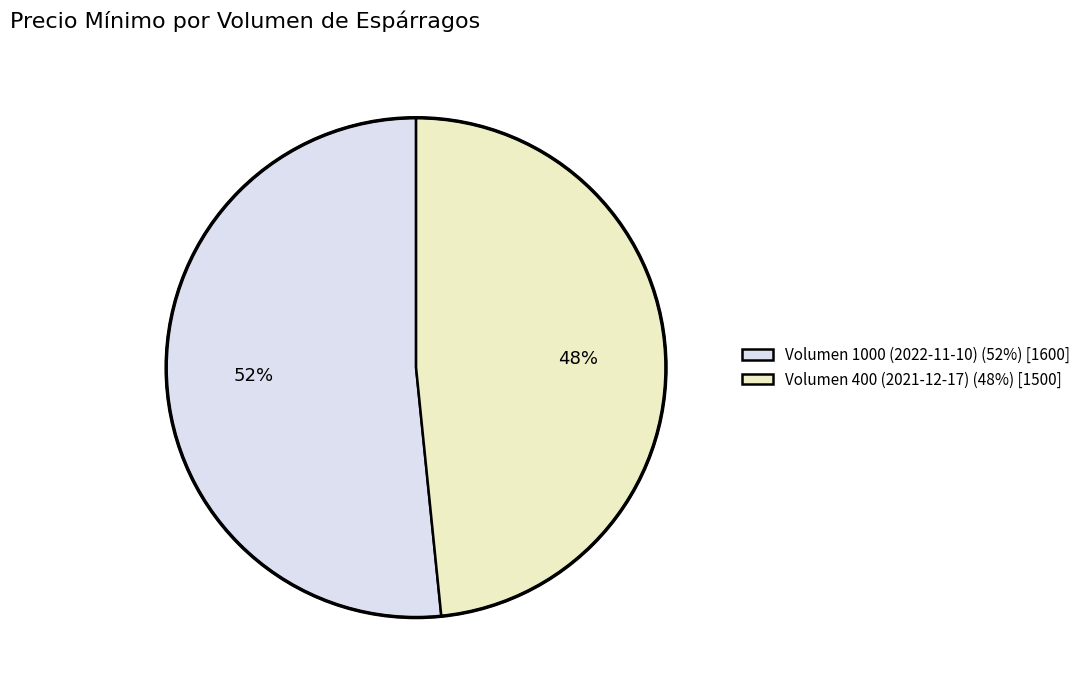

Is the sum of Volumen 1000 (2022-11-10) (52%) [1600] and Volumen 400 (2021-12-17) (48%) [1500] greater than half?

Yes